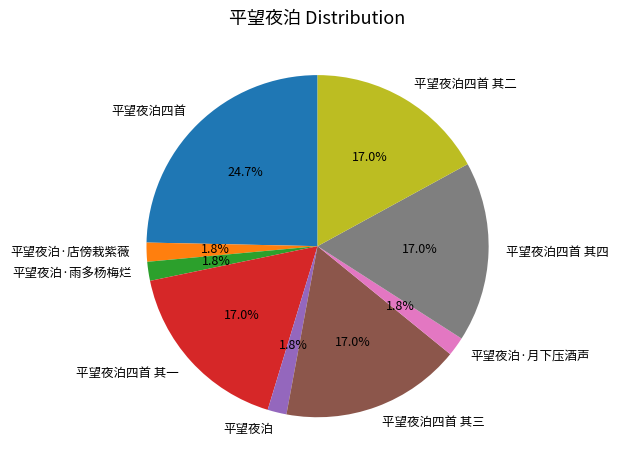

What is the largest slice in the pie chart?

平望夜泊四首